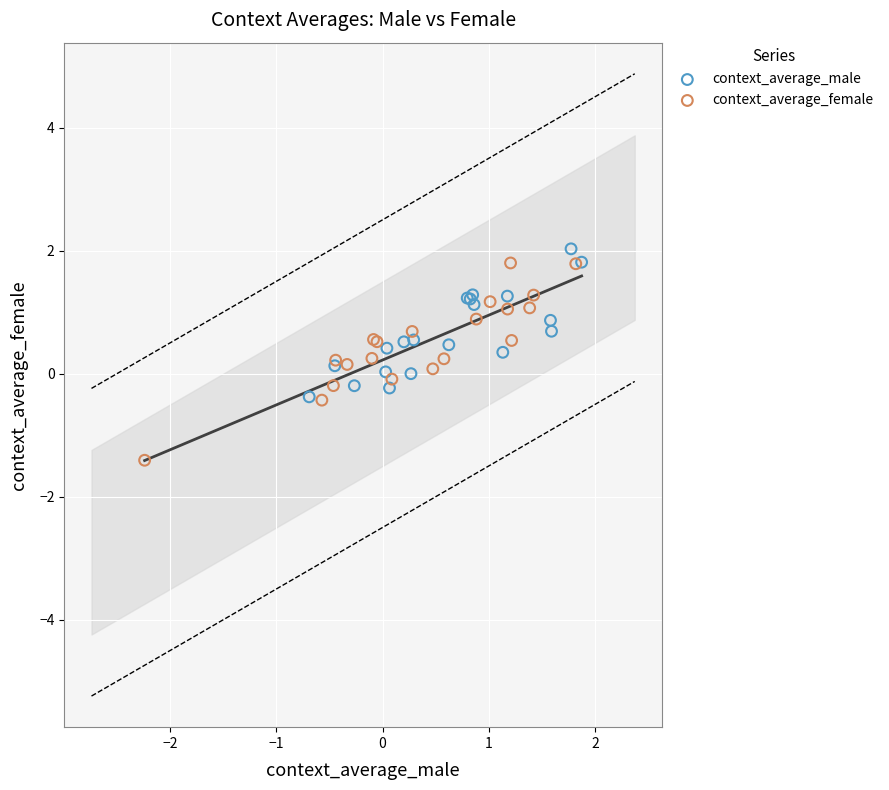

Which series has the largest Y range (max minus min)?

context_average_female